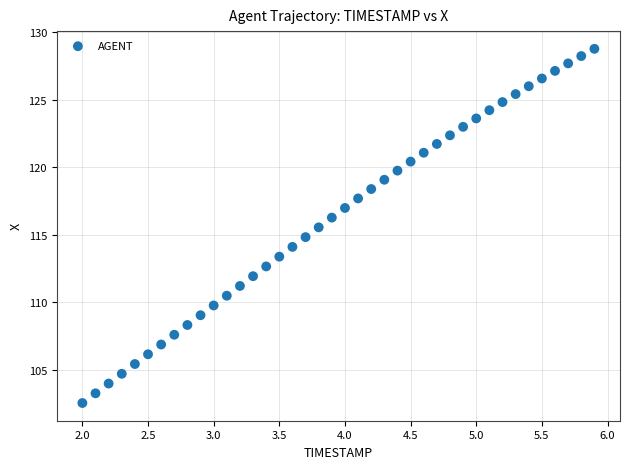

What is the range of Y values (max minus min)?

26.2